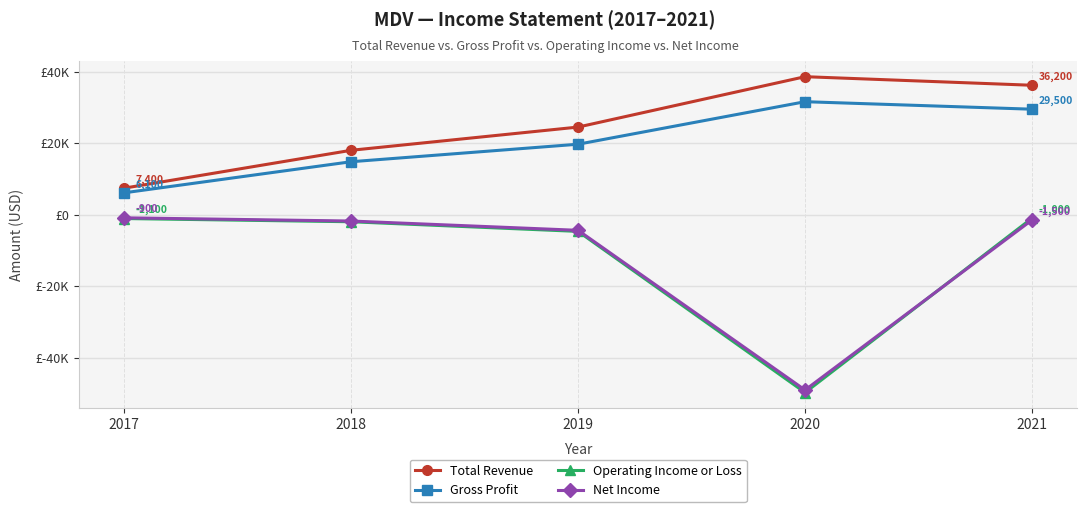

Which category has the highest value across all series?

2020